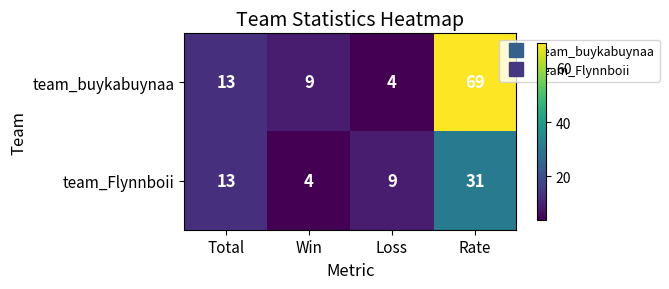

The team_buykabuynaa series shows 4 at Loss. True or false?

True